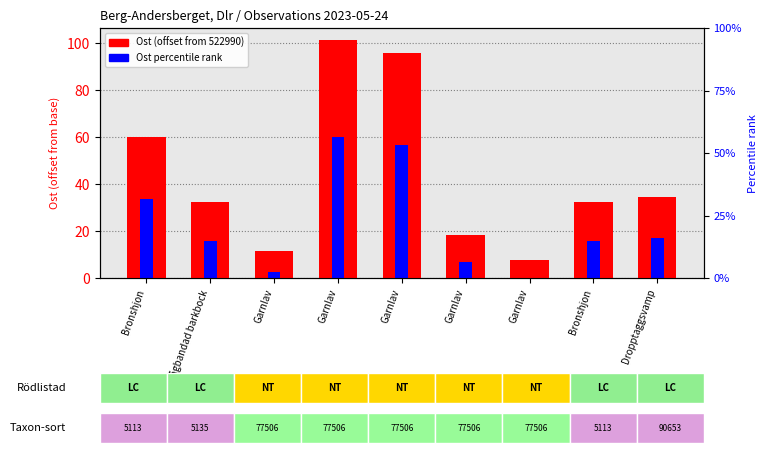

At which label does Ost (offset) first exceed 32?

Bronshjon